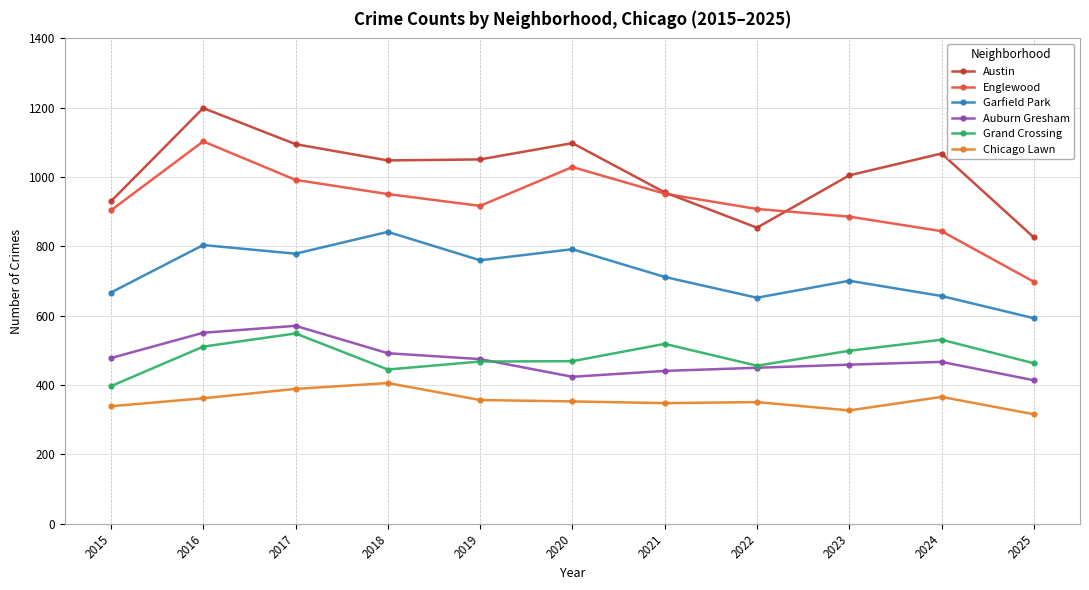

True or false: Garfield Park has a value of 712 at 2021.

True